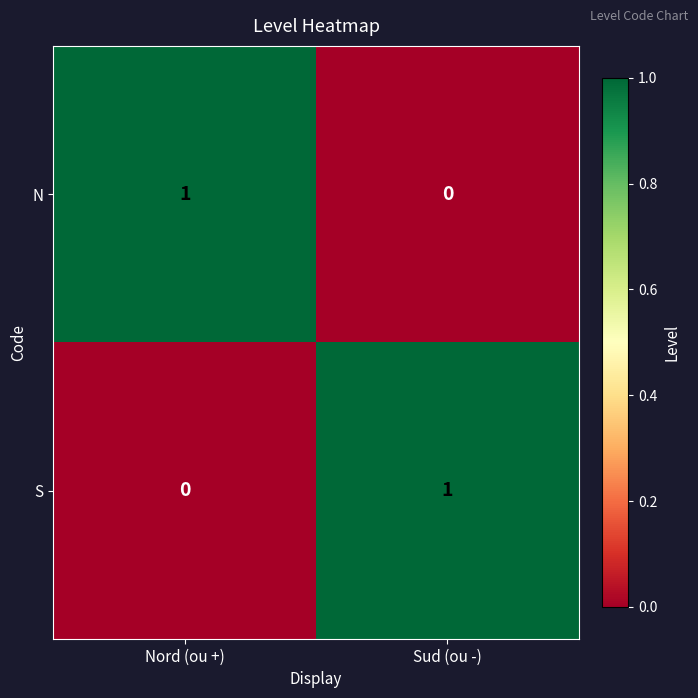

What is the maximum value shown in the chart?

1